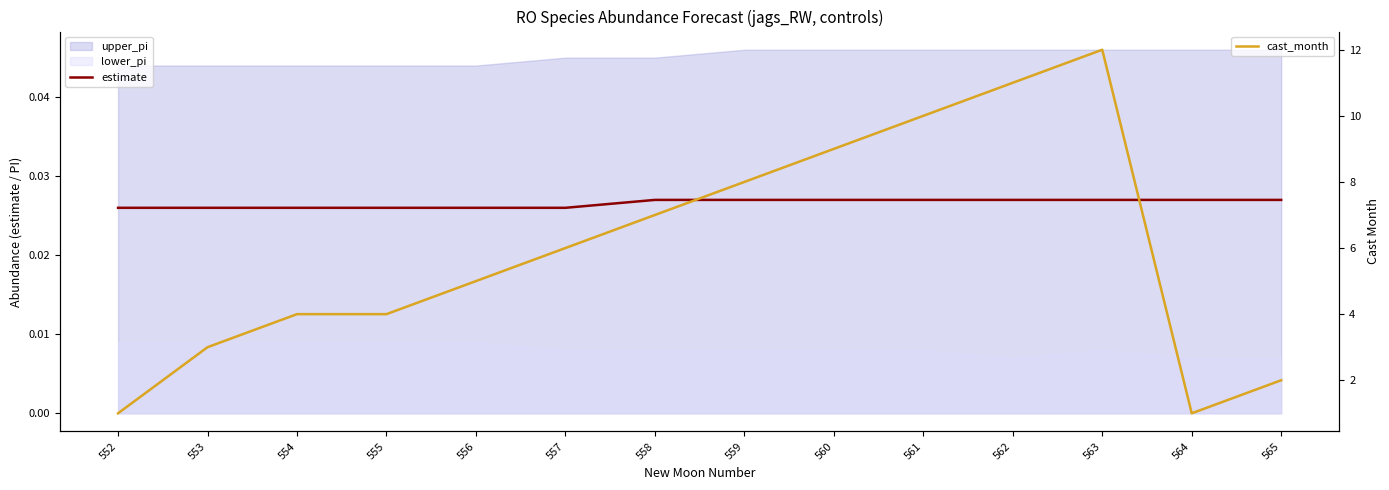

True or false: estimate and cast_month intersect in this chart.

False